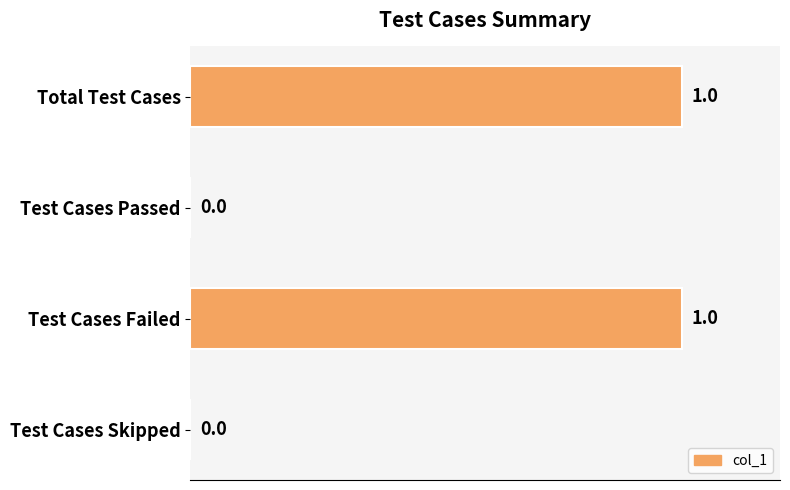

Is it true that the value at Test Cases Passed is 0?

True